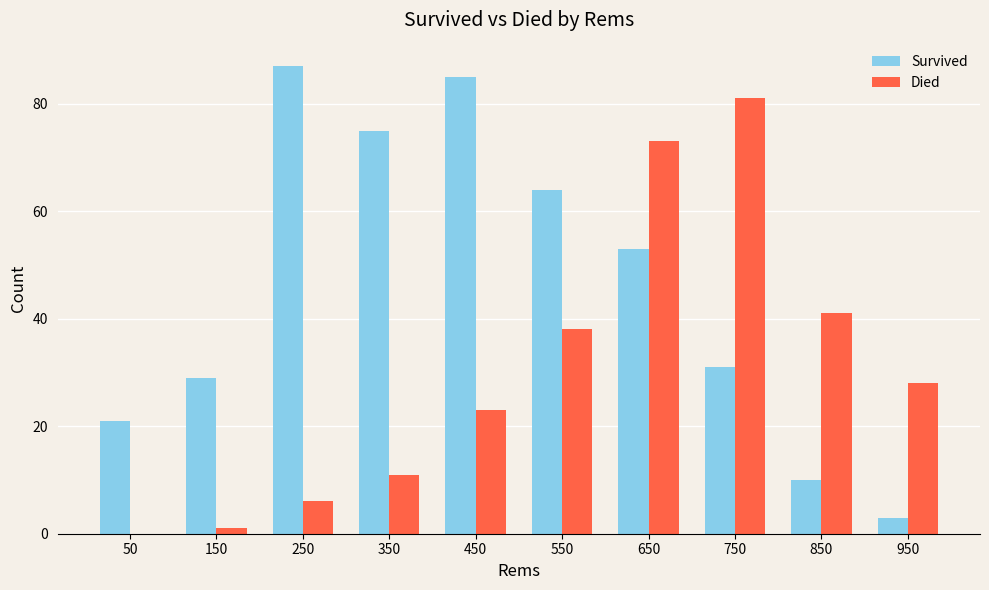

What are all the series names shown in the legend?

Survived, Died